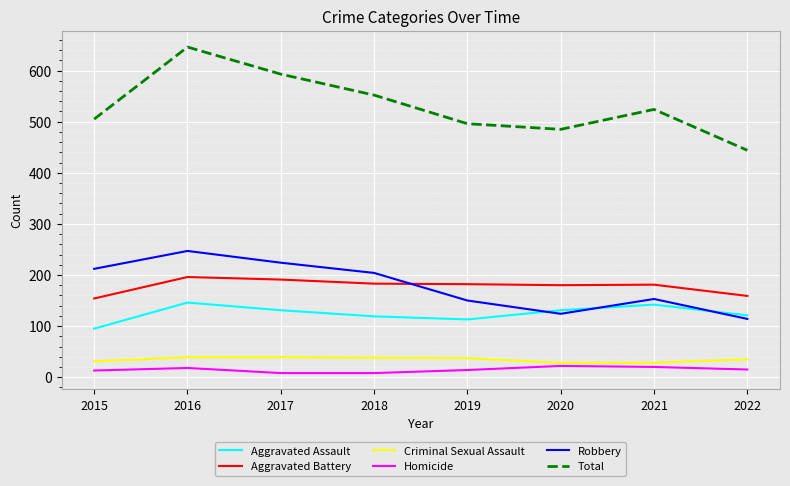

True or false: Criminal Sexual Assault has a value of 37 at 2019.

True